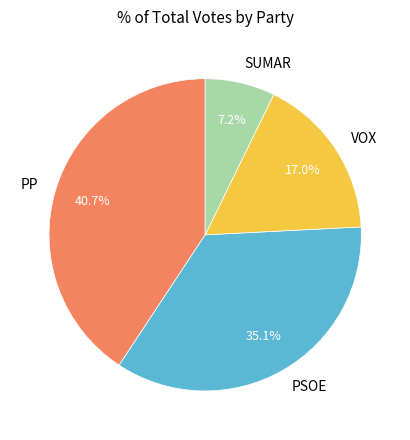

True or false: VOX accounts for 24% of the total.

False